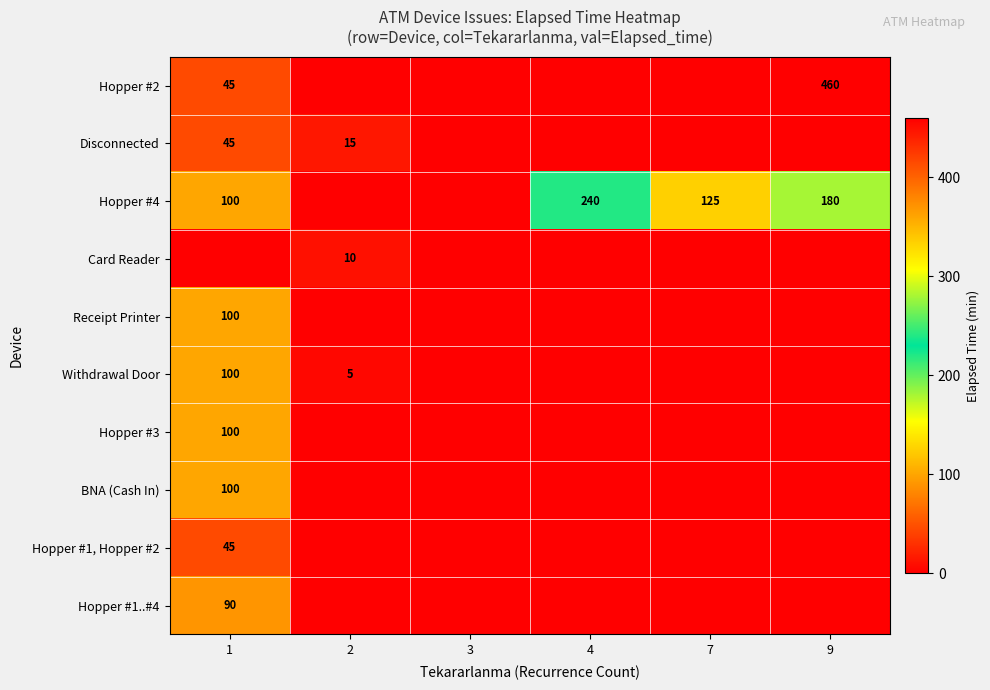

At which category is the sum across all series the highest?

1